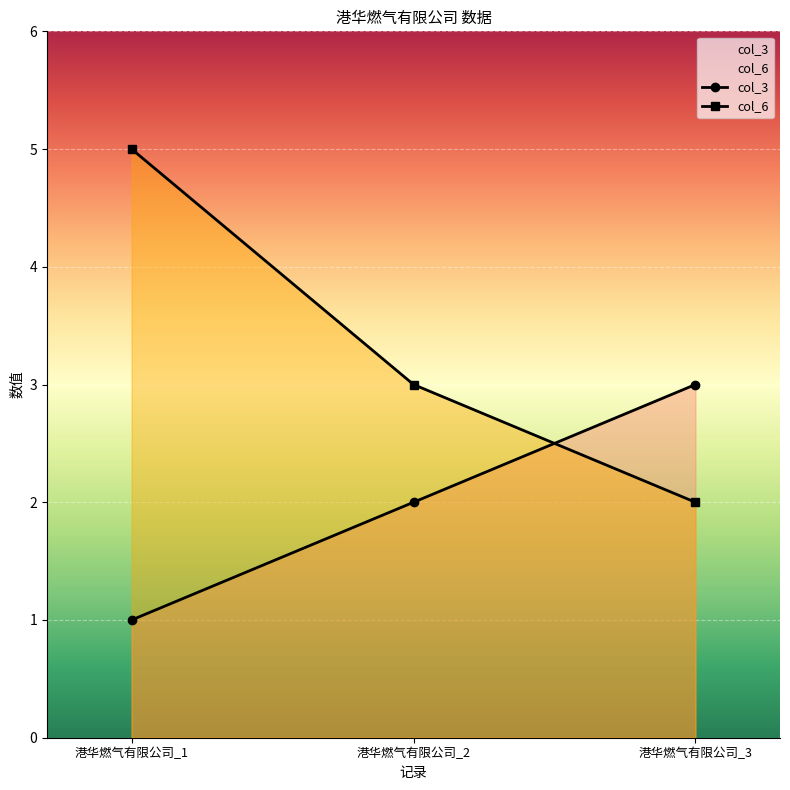

What is the maximum value shown in the chart?

5